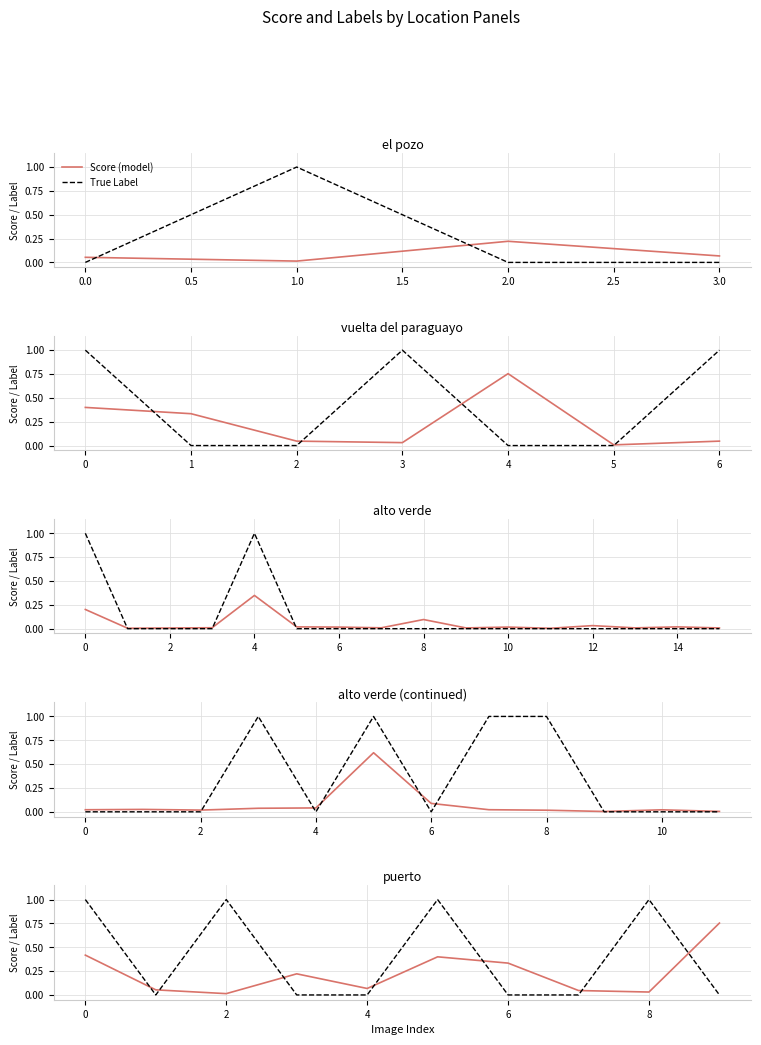

How many times do True Label and Score (model) cross each other?

7